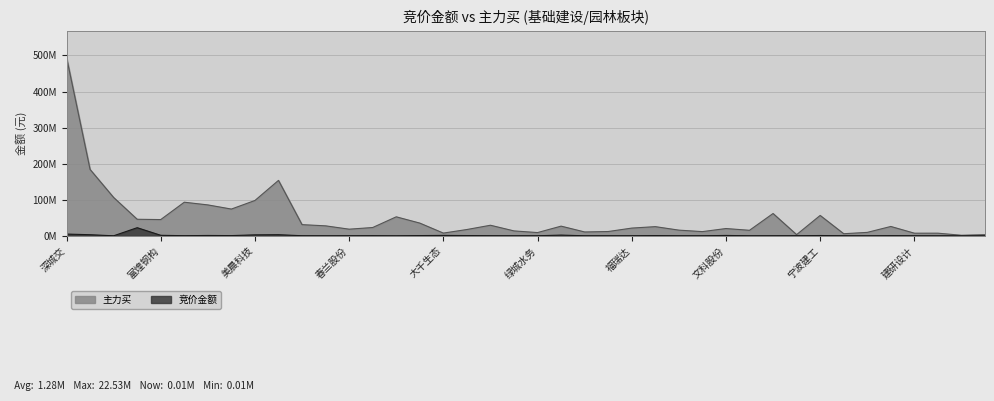

Does the chart display data point markers on the line(s)?

No